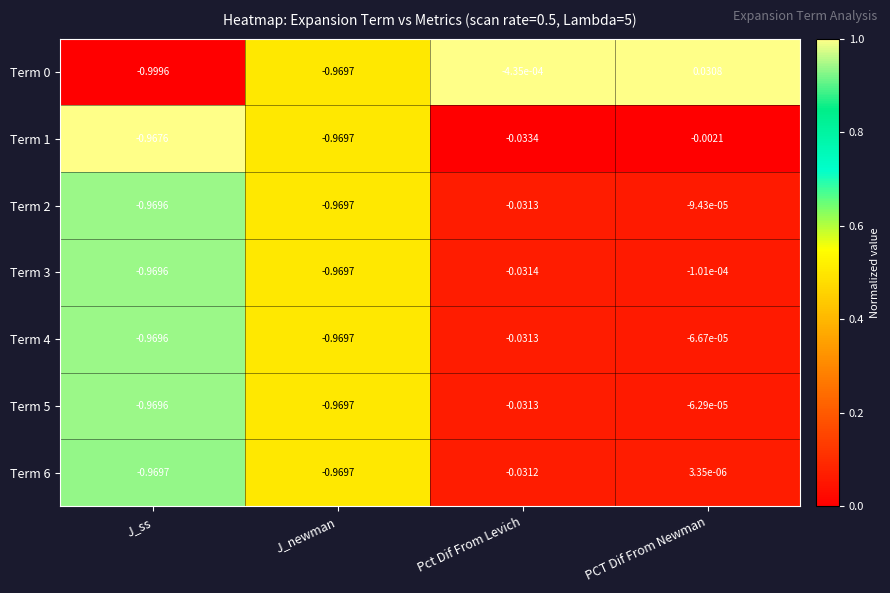

At which label does Term 4 reach its peak?

PCT Dif From Newman